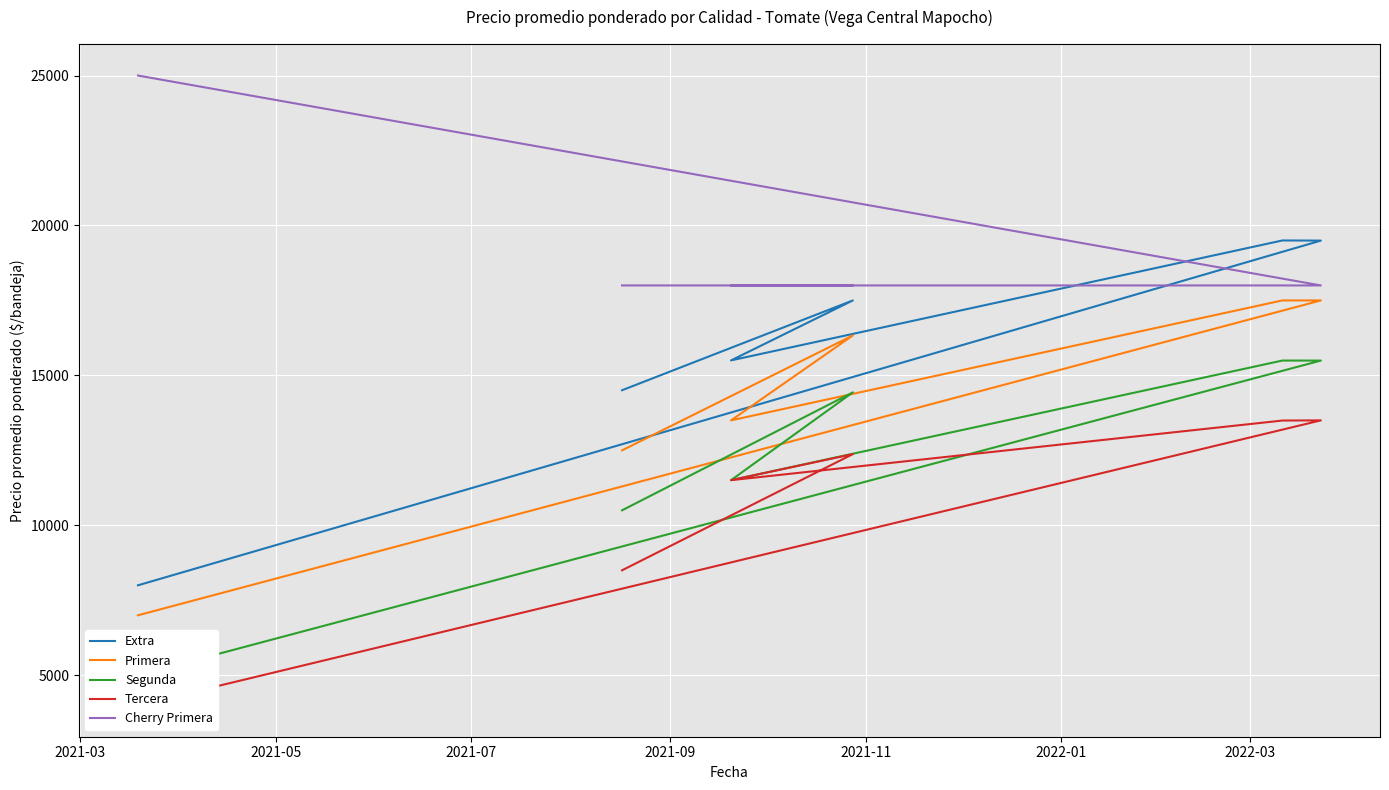

Is the value of Segunda at 2022-01 greater than the value of Tercera at 2022-01?

Yes